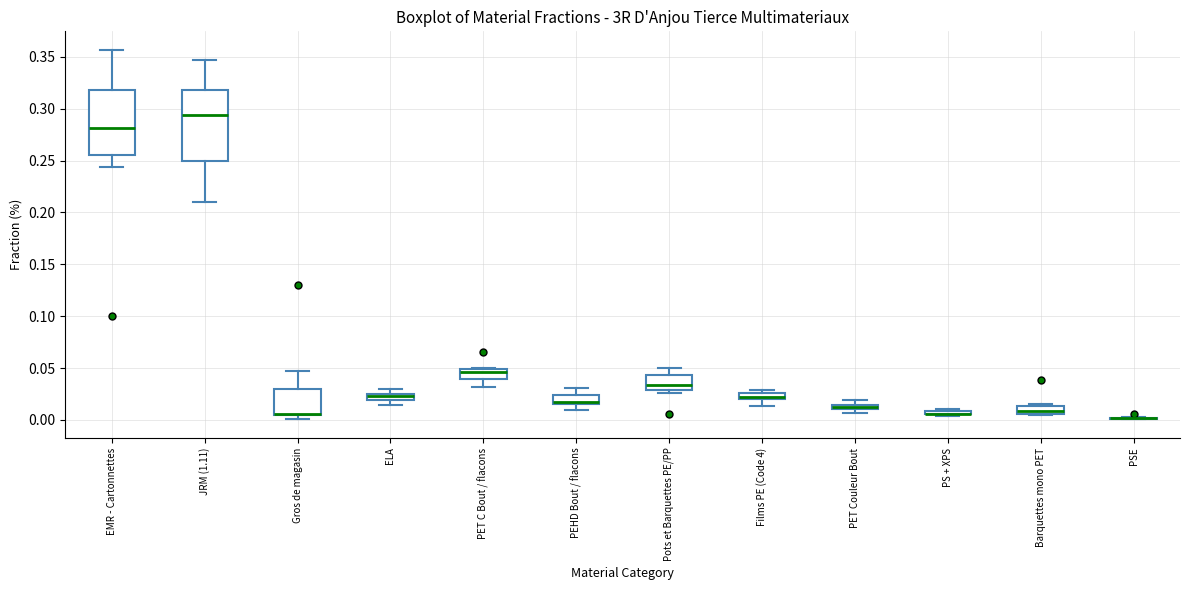

Which box is the tallest, from its lower edge to its upper edge?

JRM (1.11)